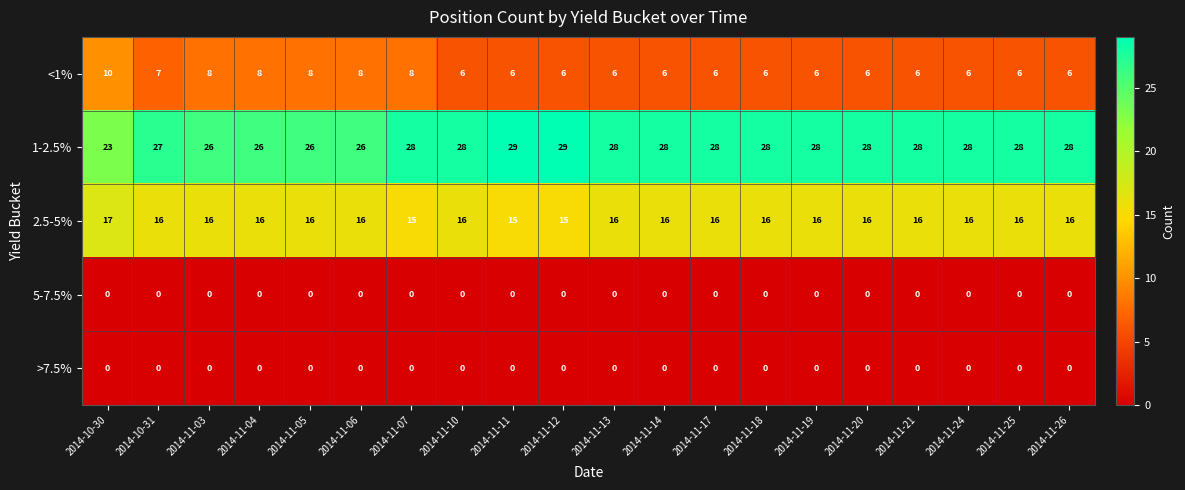

What is the sum of the <1% values at 2014-10-30 and 2014-11-05?

18